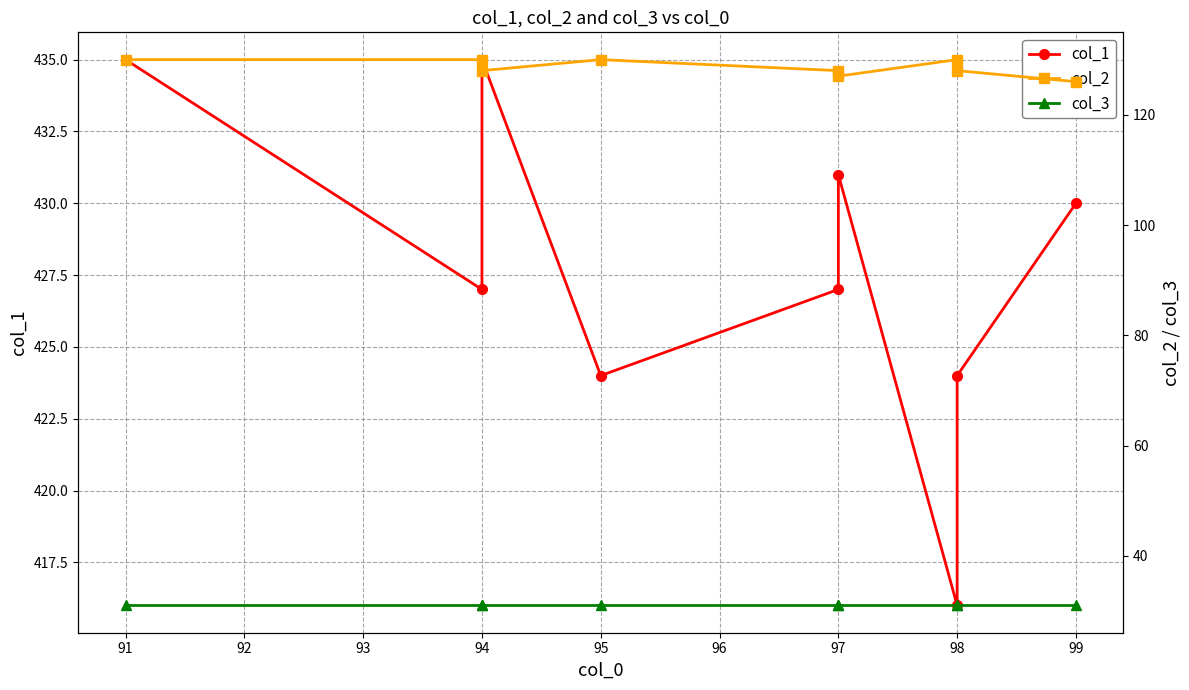

What is the maximum value for col_3?

31